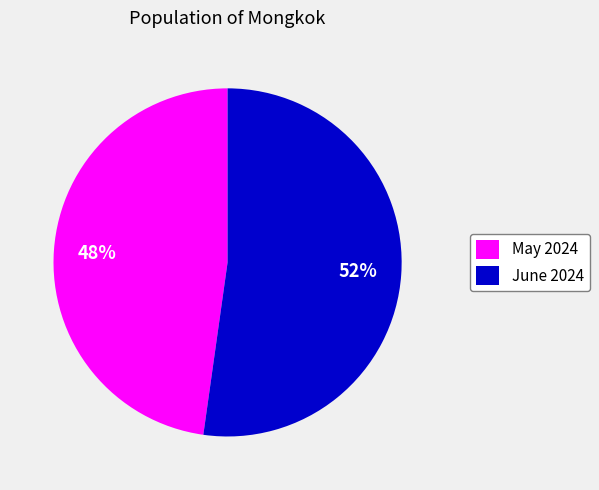

How many segments does this pie chart have?

2